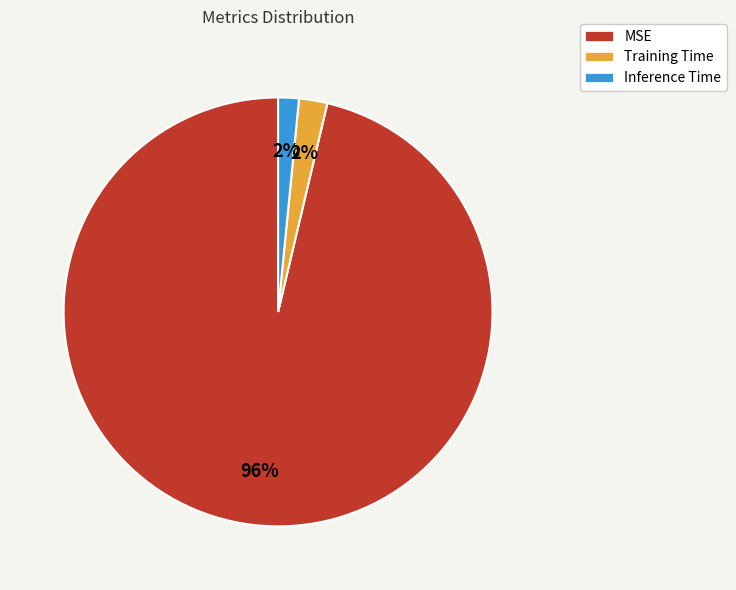

Does any single category account for the majority?

Yes